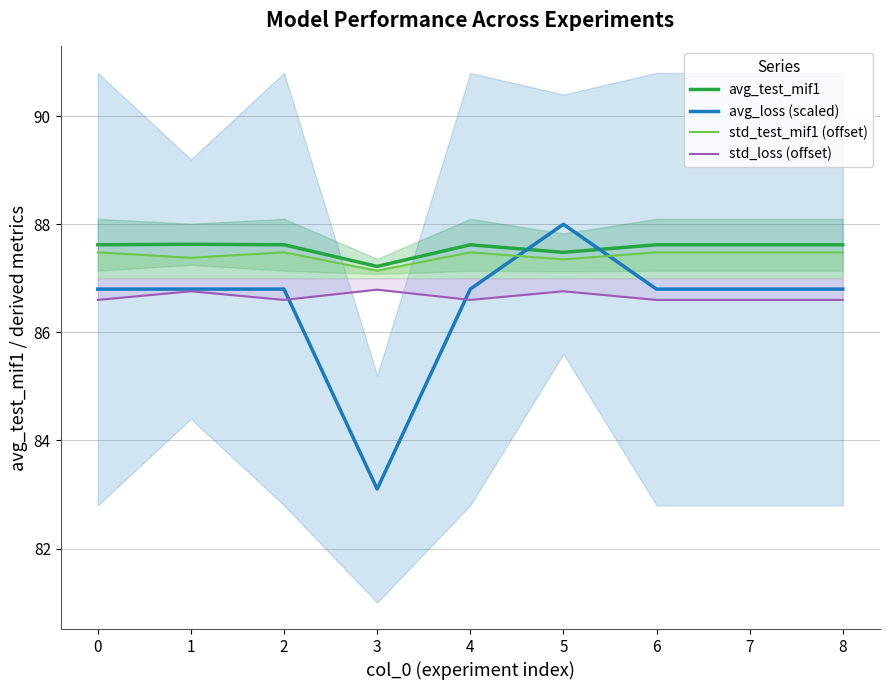

True or false: avg_loss (scaled) and std_loss (offset) intersect in this chart.

True